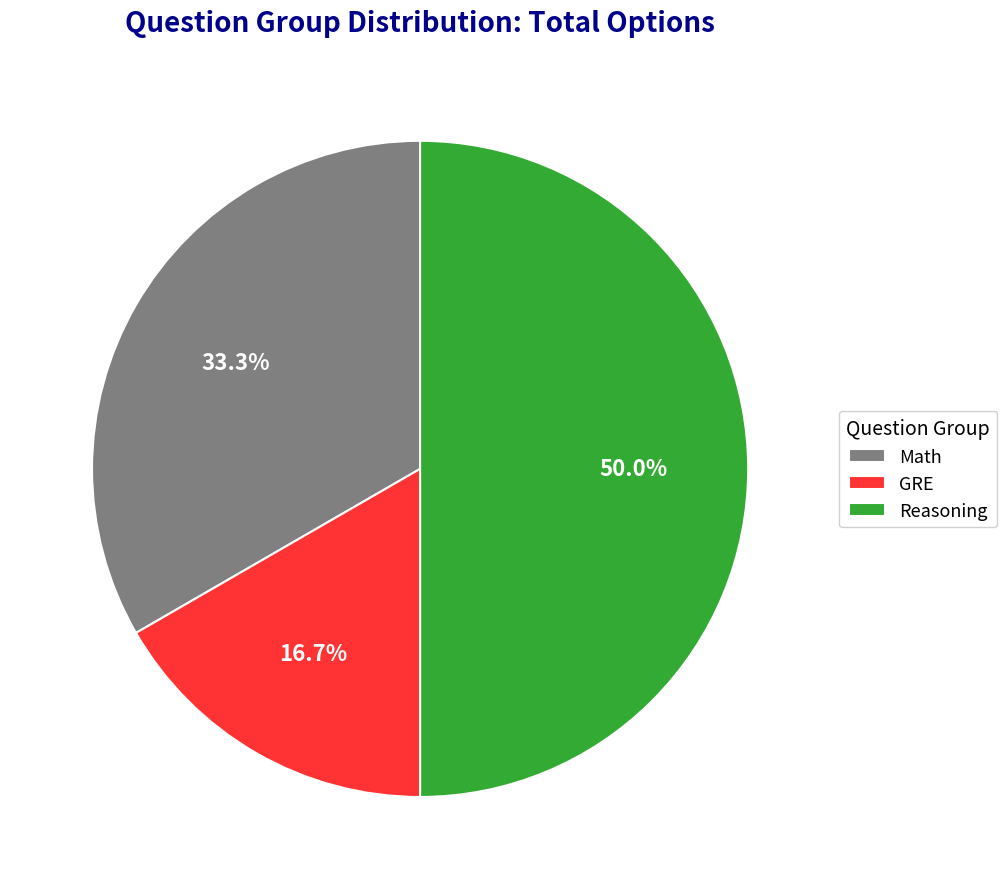

Is it true that Math is 33% of the pie?

True